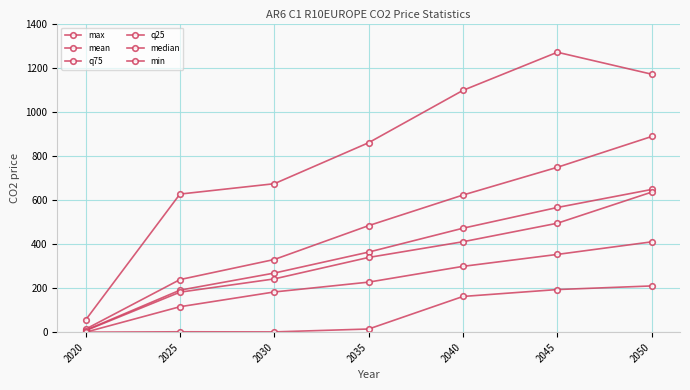

Which category has the highest value across all series?

2045